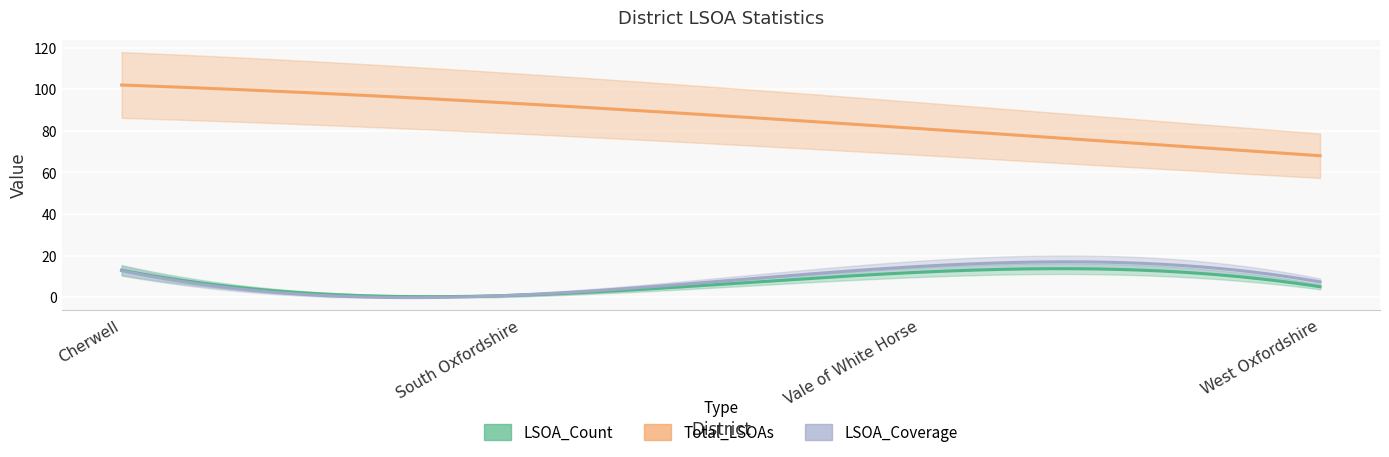

Which category has the highest value in the LSOA_Count series?

Cherwell